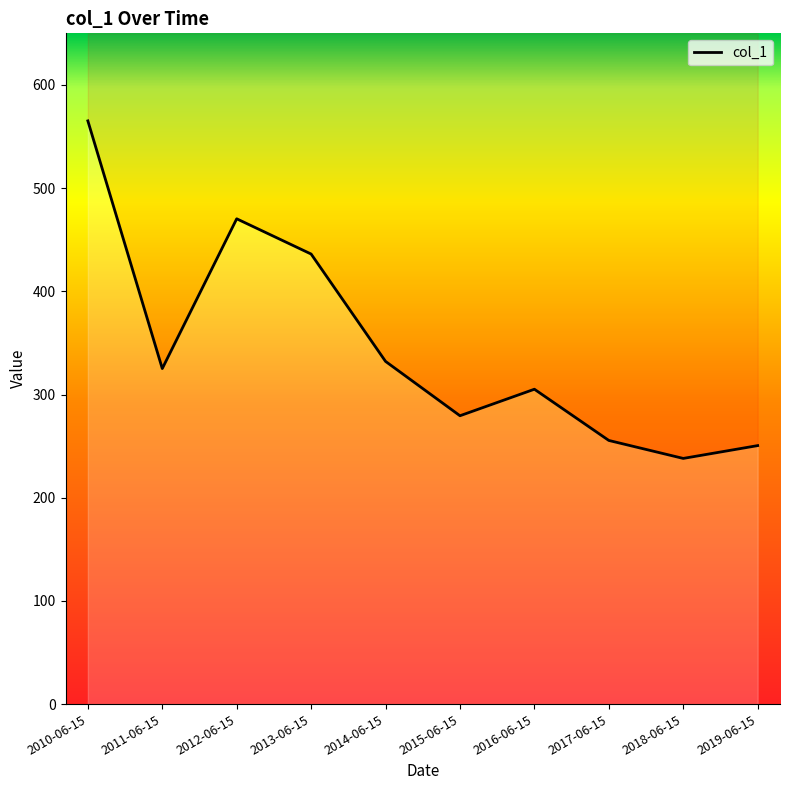

Reading left to right, list all the values displayed in this chart.

565.2	325.1	470.3	436.1	332.1	279.4	305.1	255.5	238.1	250.5